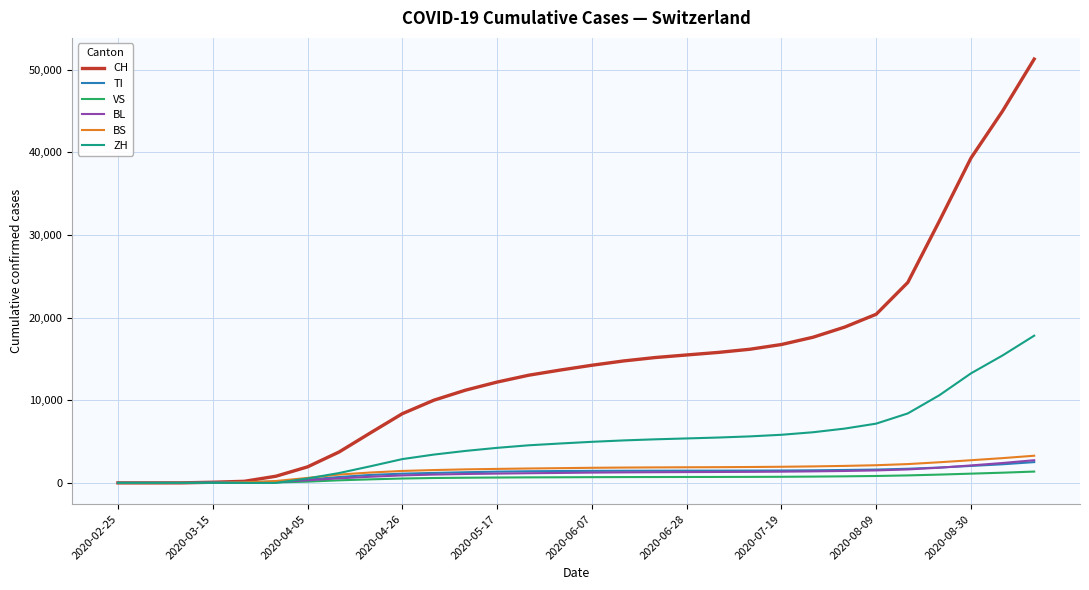

What is the highest value of the BS series?

3285